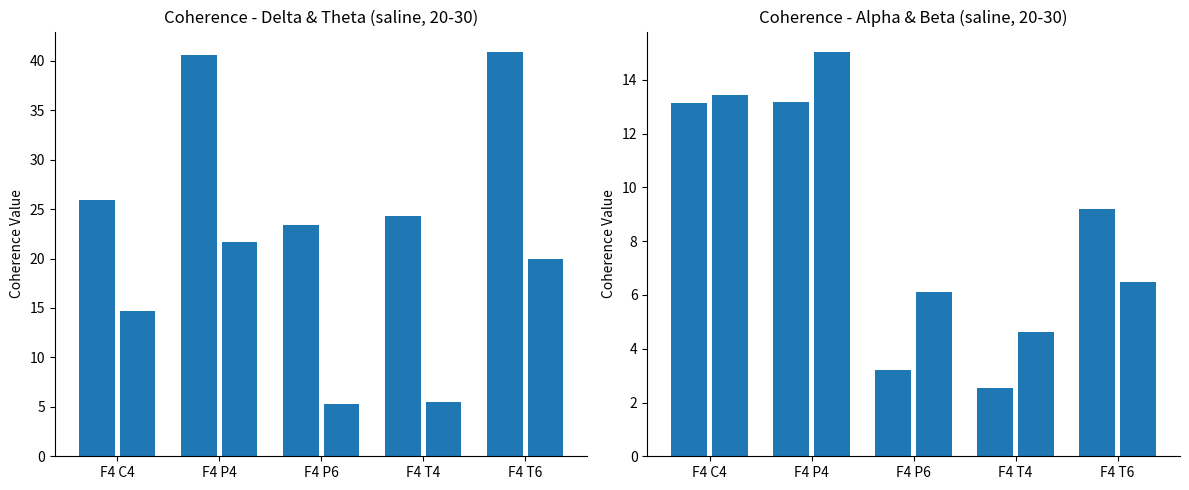

Where is Theta nearest to the value 13?

F4 C4